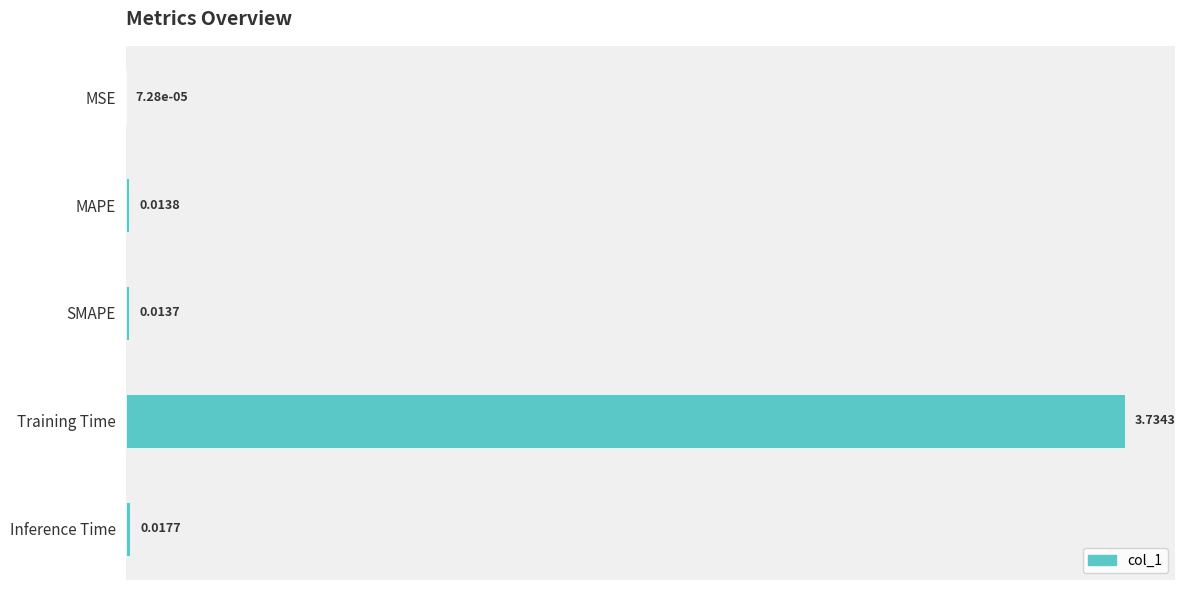

What is the sum of all values?

3.8